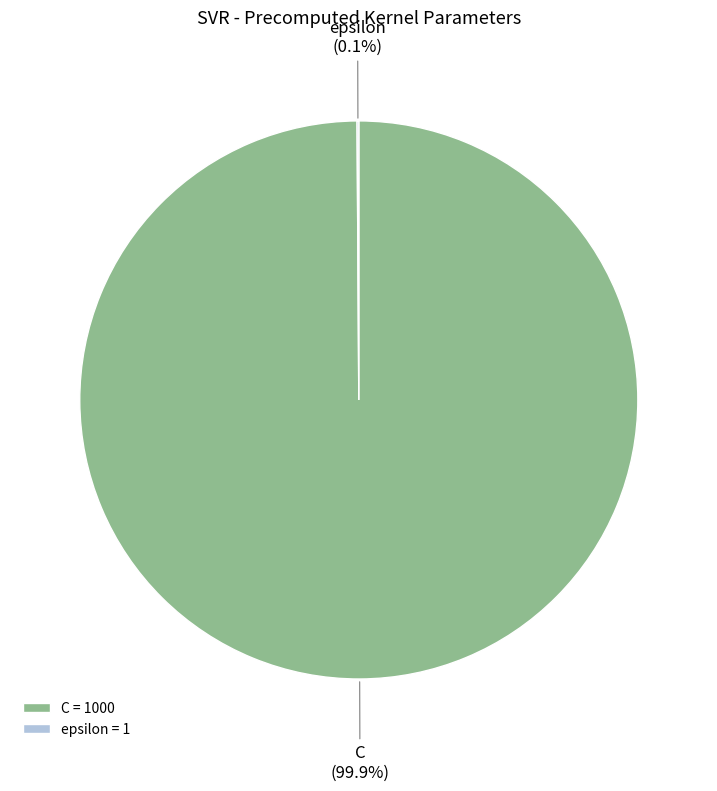

Which slice is the largest?

C